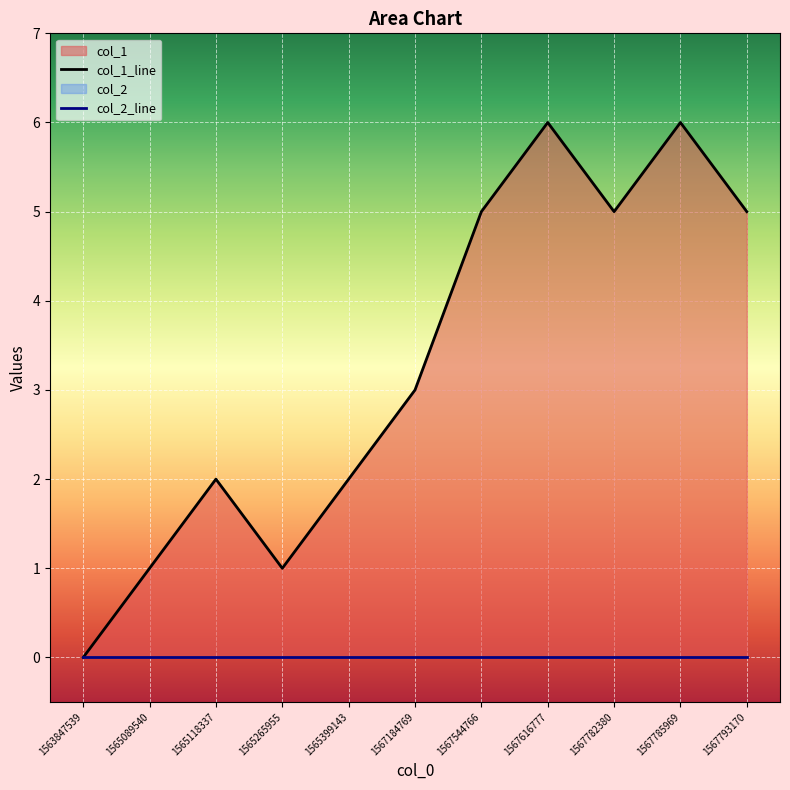

How many data points are above 3?

5